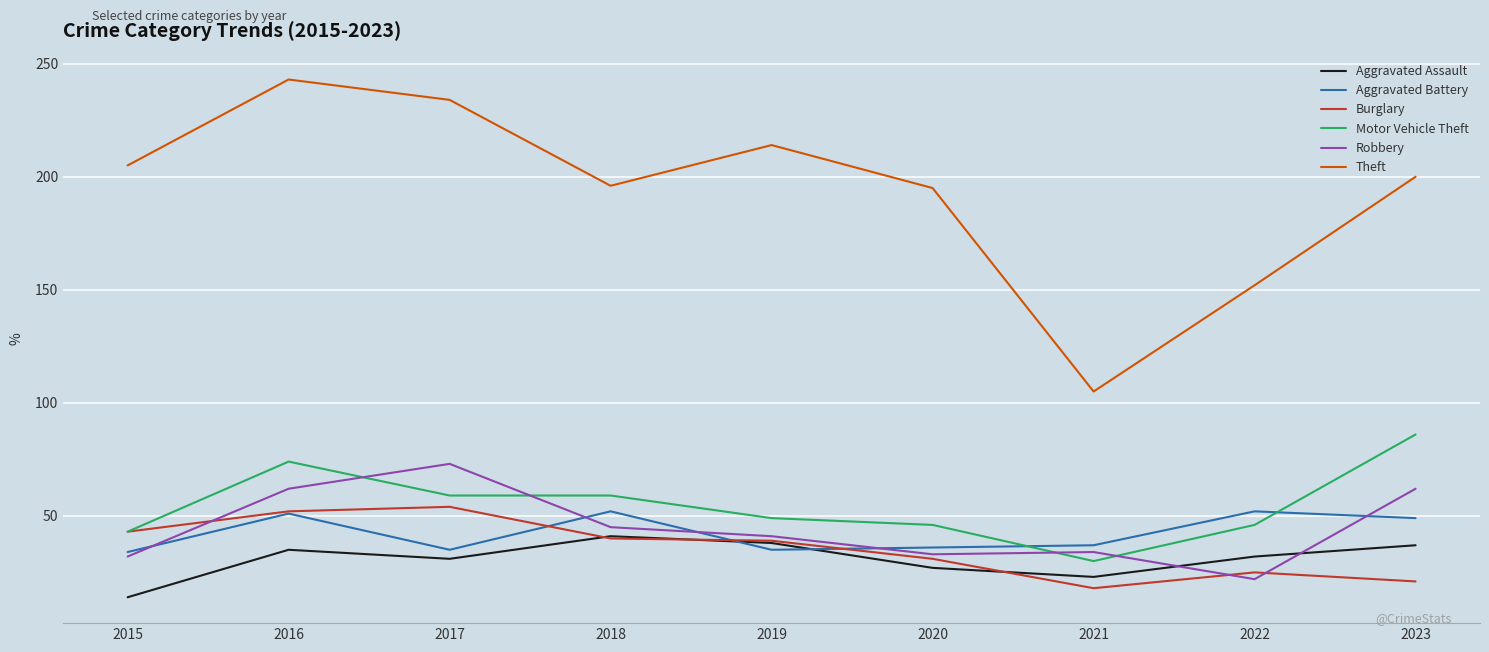

How many interior local valleys does the Theft series have?

2